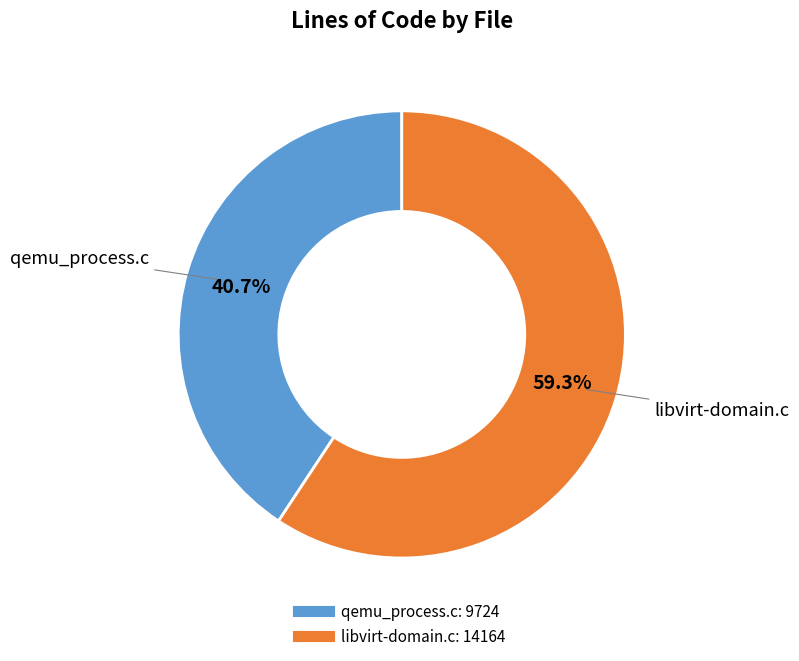

True or false: qemu_process.c accounts for 50% of the total.

False